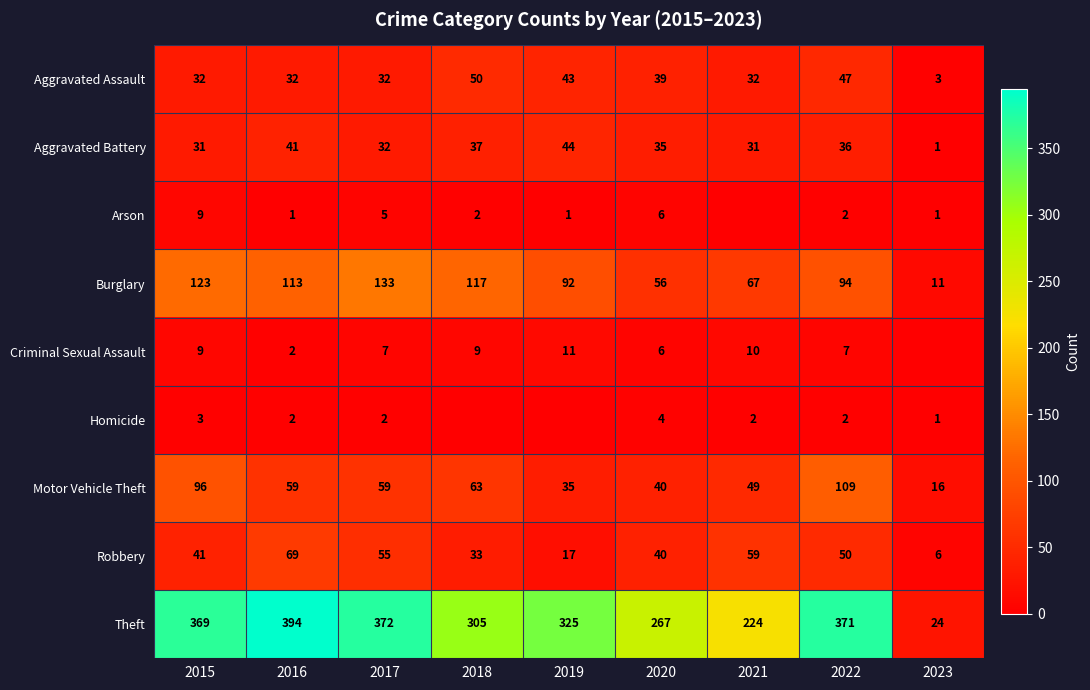

At which label does Theft reach its minimum?

2023